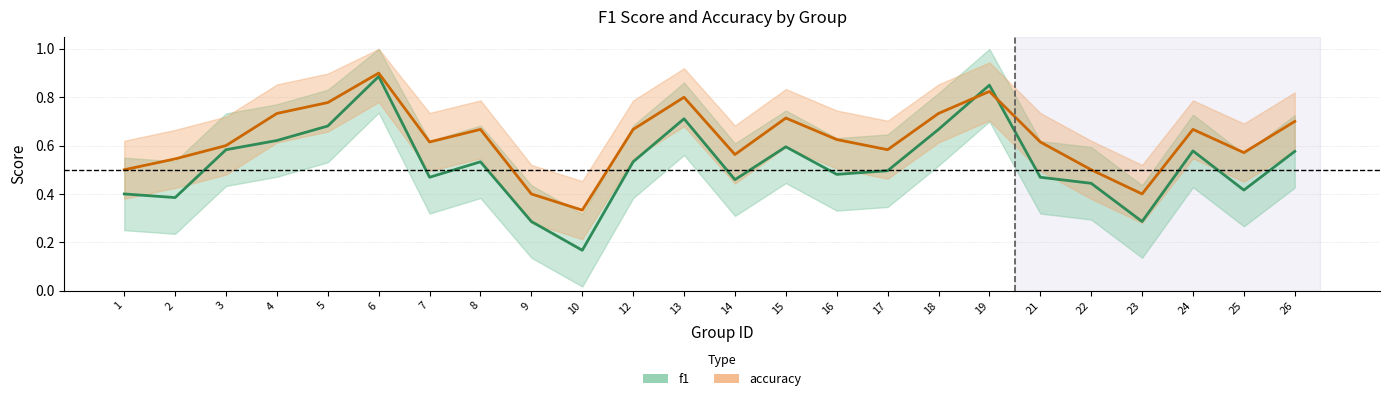

Between which two adjacent categories do f1 and accuracy first intersect?

18 and 19